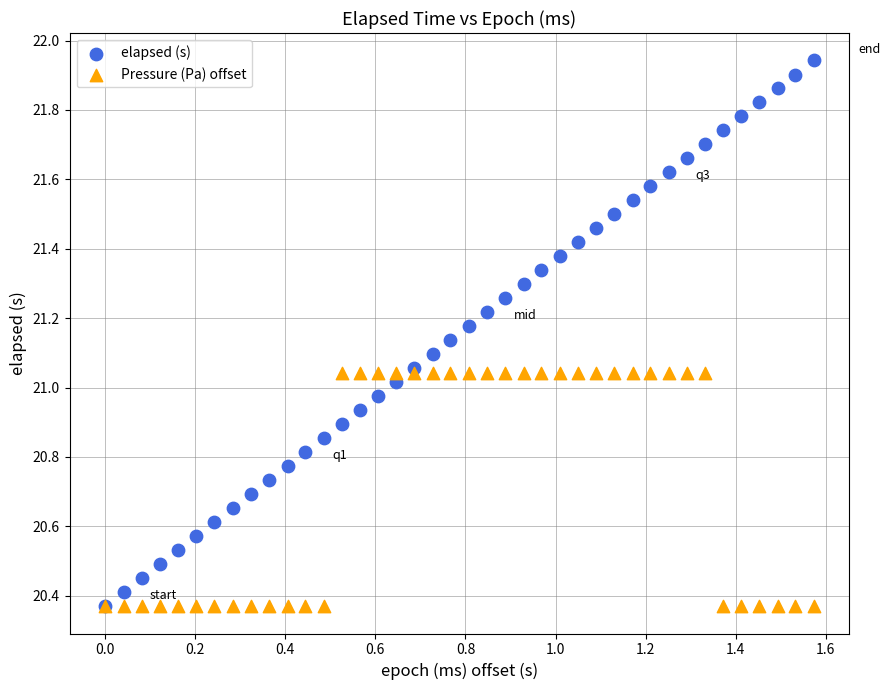

What are all the series names shown in the legend?

elapsed (s), Pressure (Pa) offset